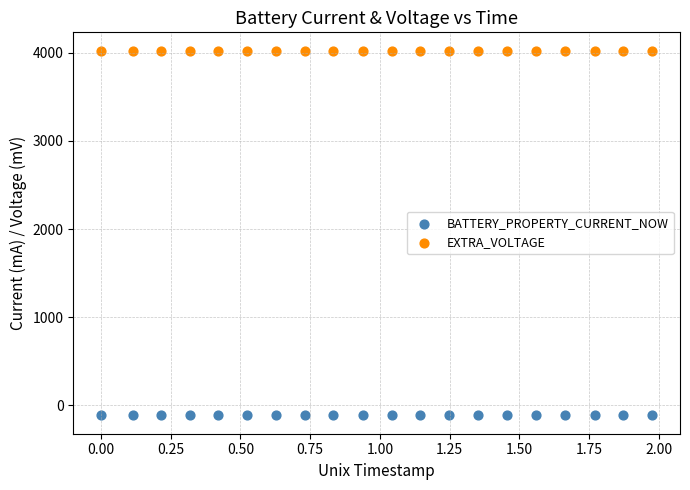

Which series reaches the maximum Y coordinate?

EXTRA_VOLTAGE